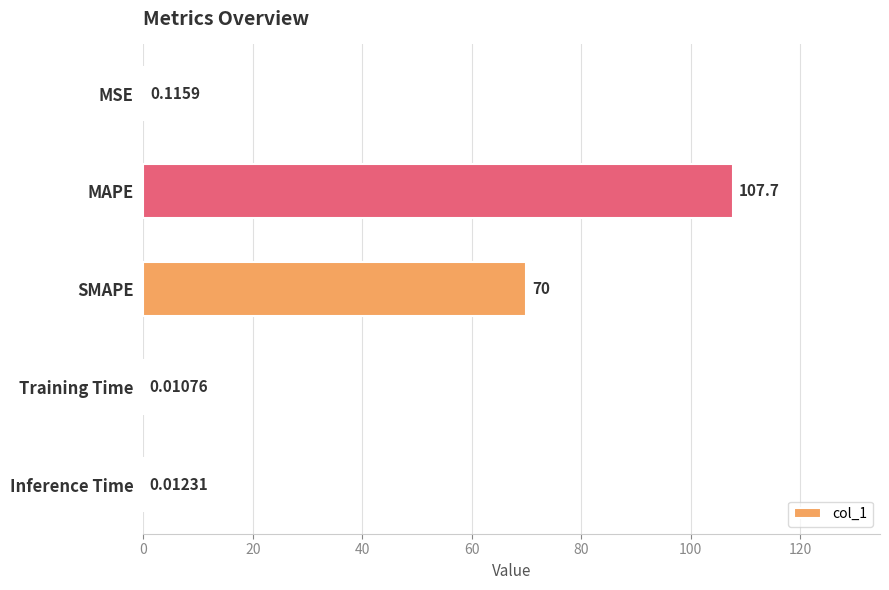

What is the change in value from SMAPE to Inference Time?

-70.0